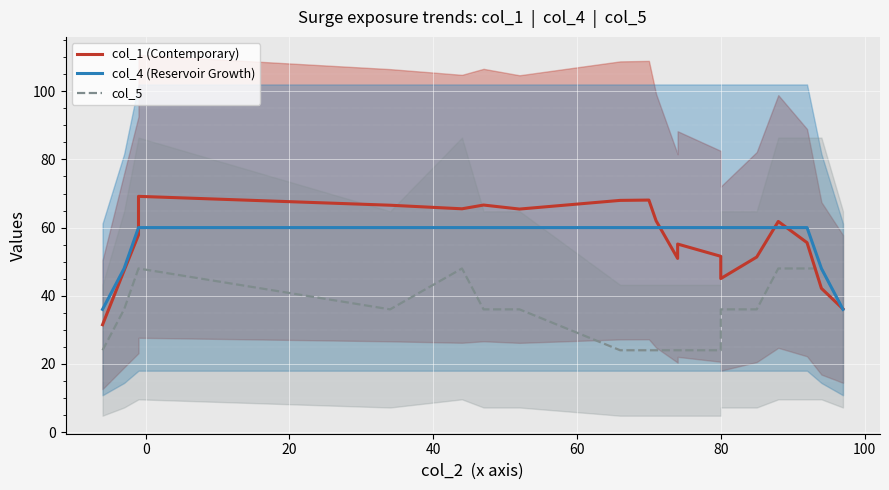

What is the highest value of the col_4 (Reservoir Growth) series?

60.0